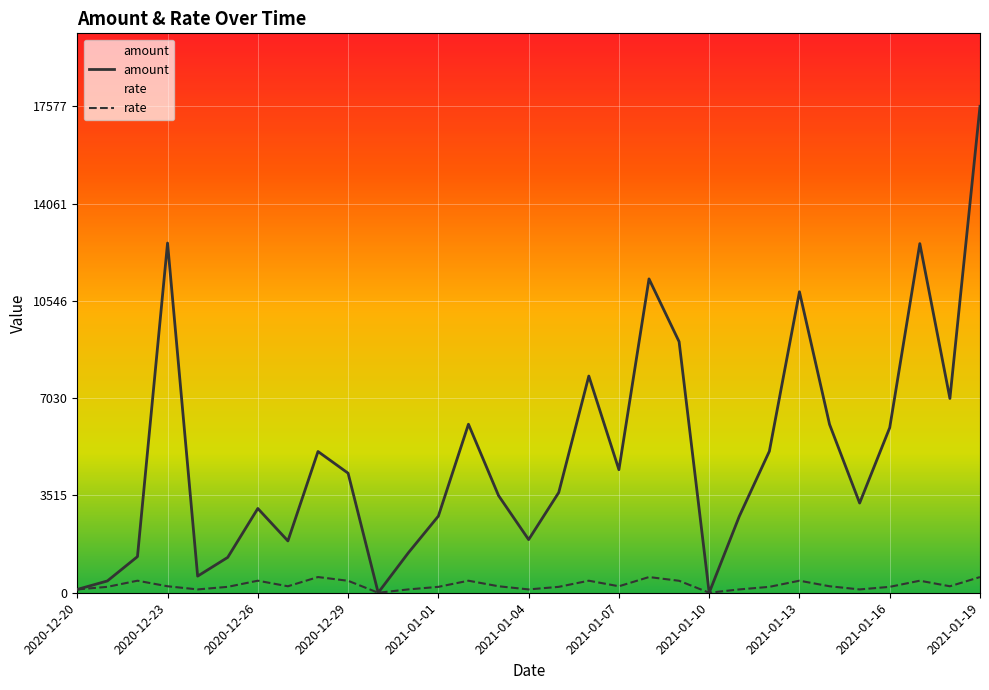

Reading left to right, list all the values displayed in this chart.

amount: 120	426	1305	12636	600	1278	3045	1872	5103	4320	0	1440	2769	6090	3510	1920	3621	7830	4446	11340	9072	0	2760	5112	10875	6084	3240	5964	12615	7020	17577
rate: 120	213	435	234	120	213	435	234	567	432	0	120	213	435	234	120	213	435	234	567	432	0	120	213	435	234	120	213	435	234	567